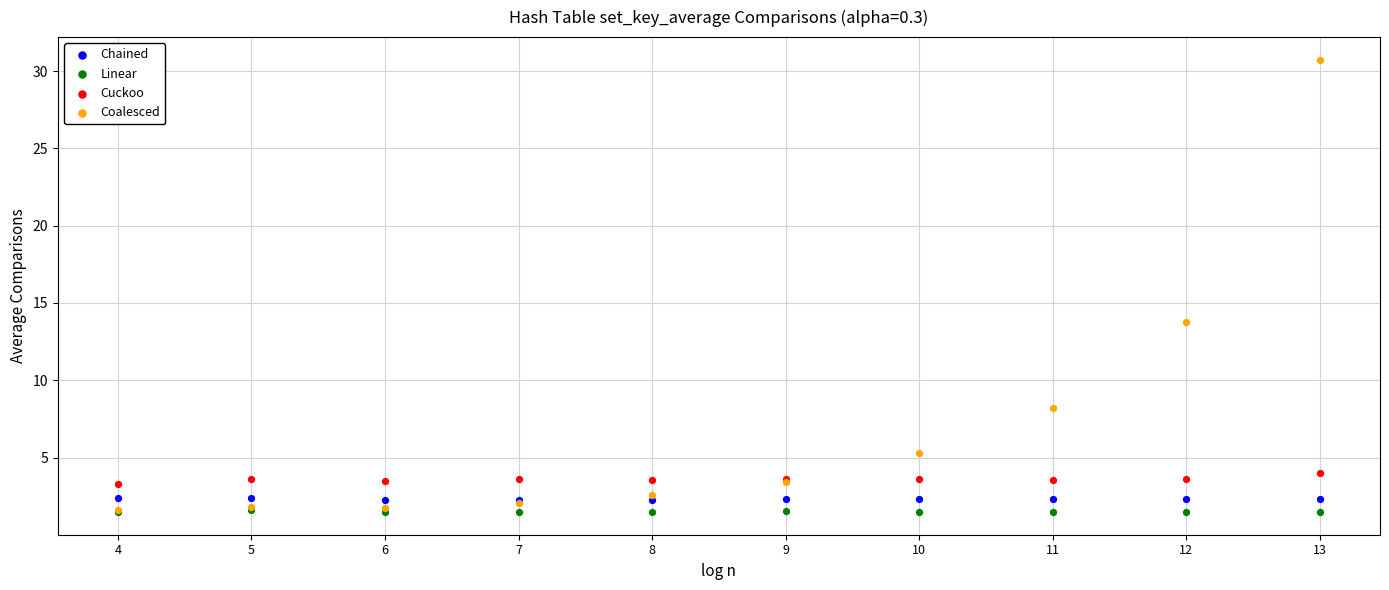

Which series reaches the maximum Y coordinate?

Coalesced